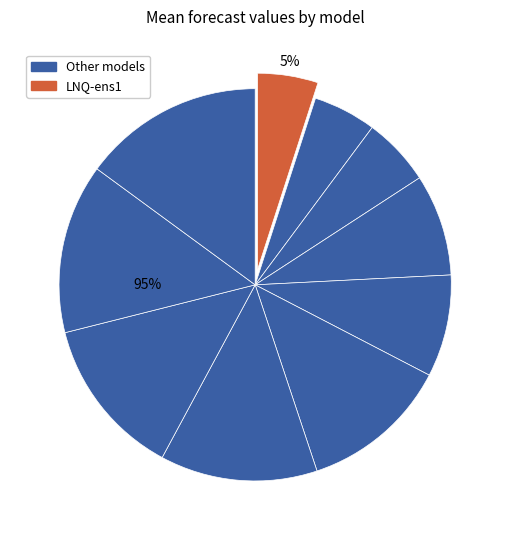

True or false: MOBS-GLEAM_COVID accounts for 15% of the total.

True